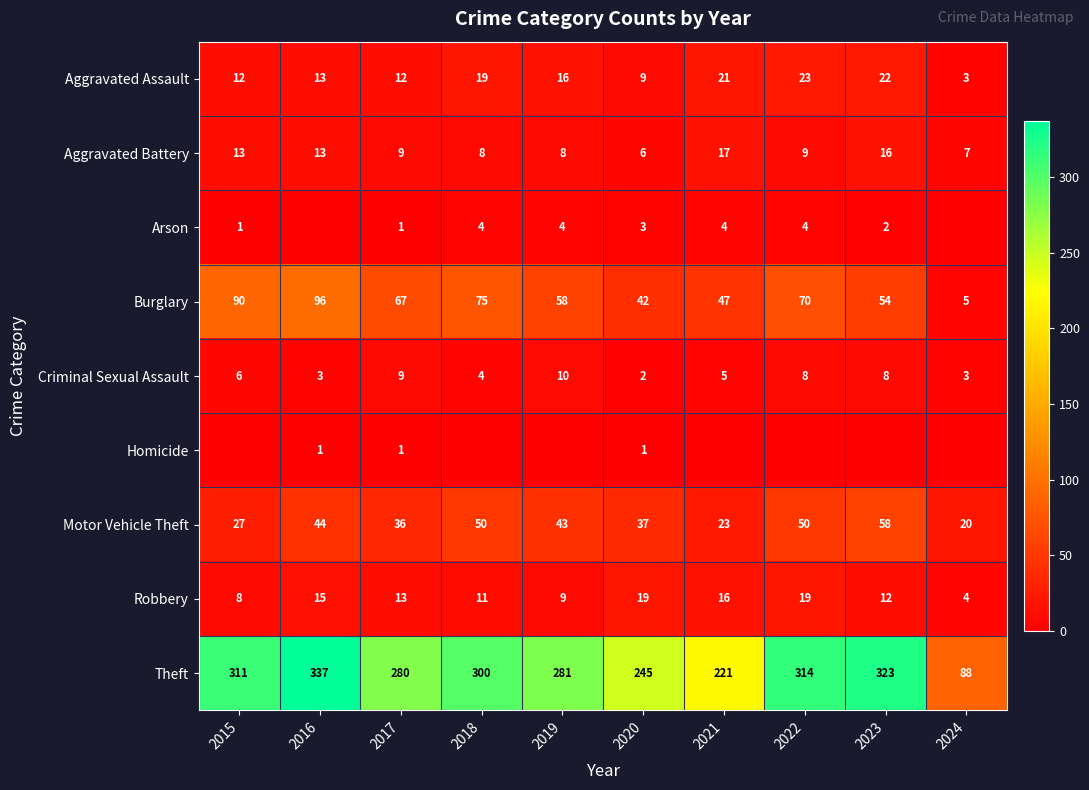

At which label does Aggravated Assault reach its minimum?

2024